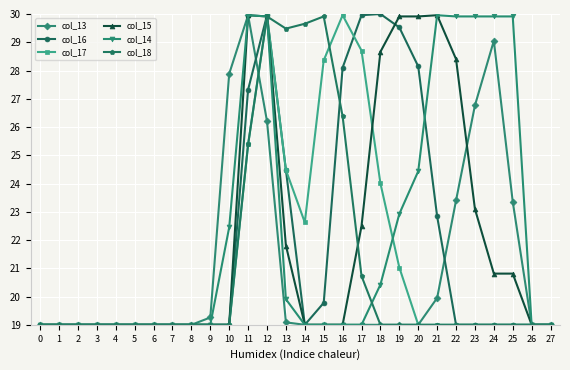

What is the highest value of the col_18 series?

29.9